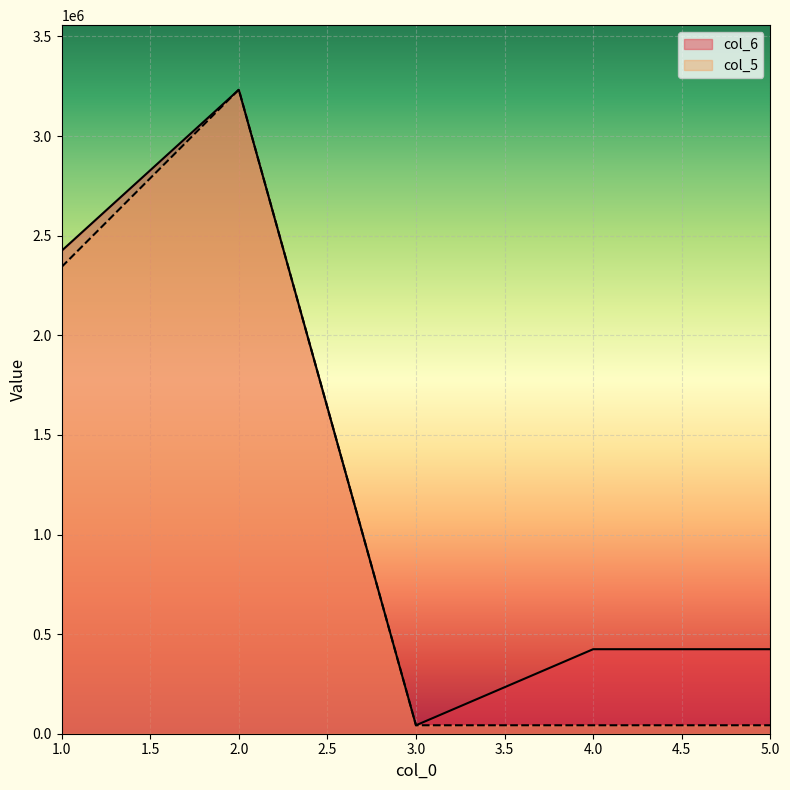

Between 3 and 1, which is larger?

1